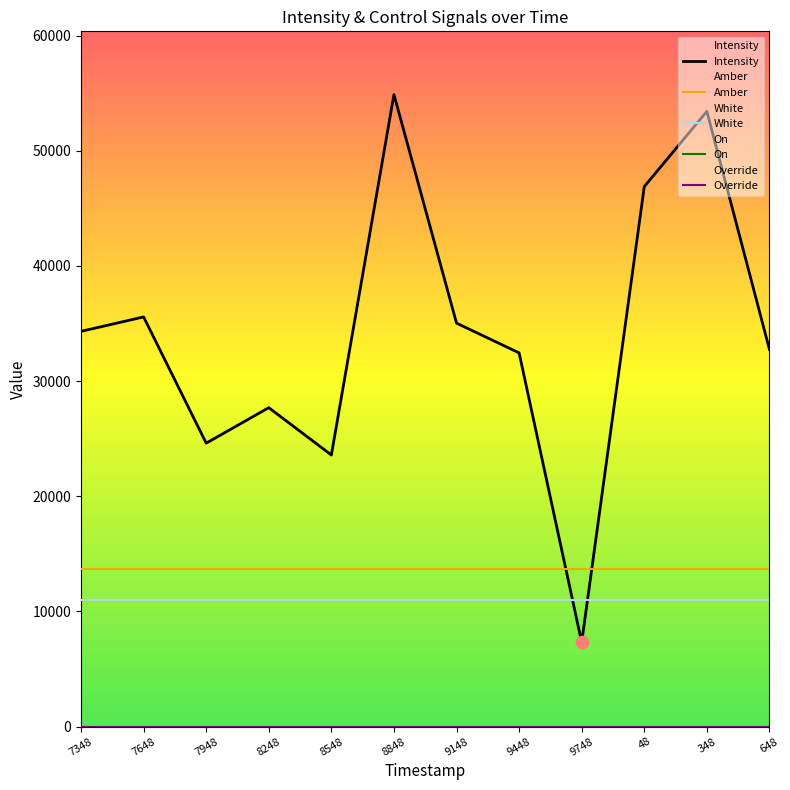

What are all the series names shown in the legend?

Intensity, Amber, White, On, Override